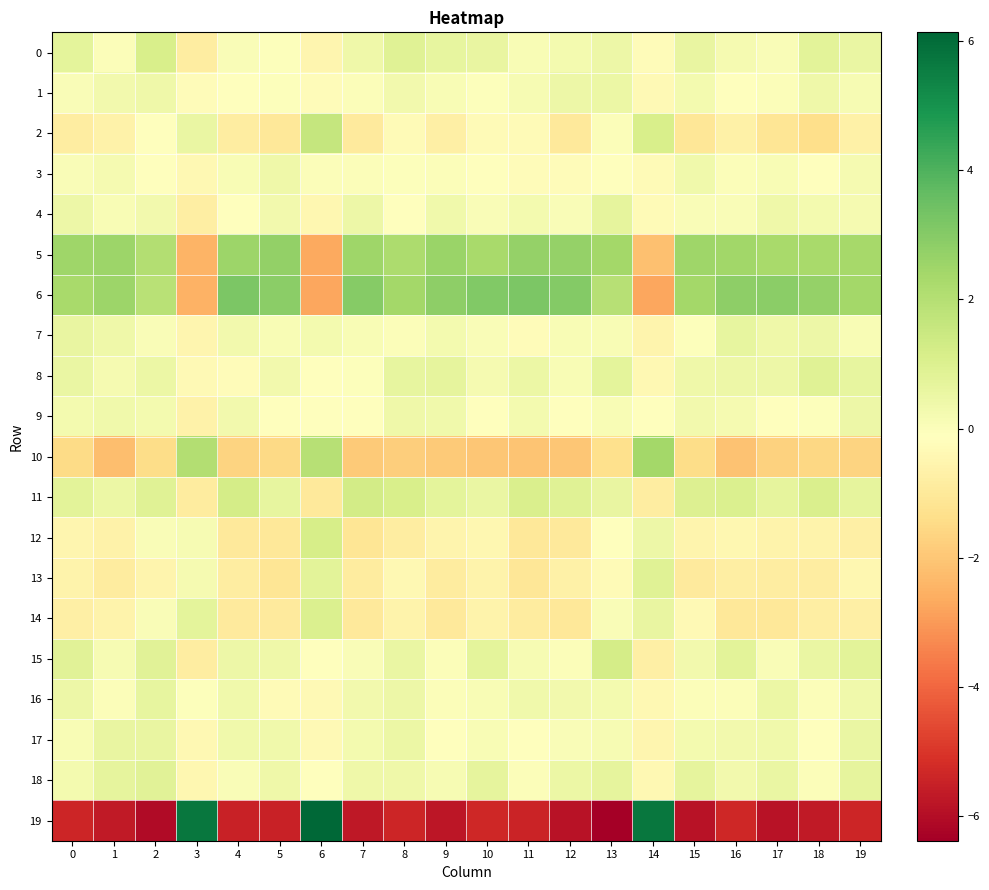

What is the greatest value displayed?

6.1